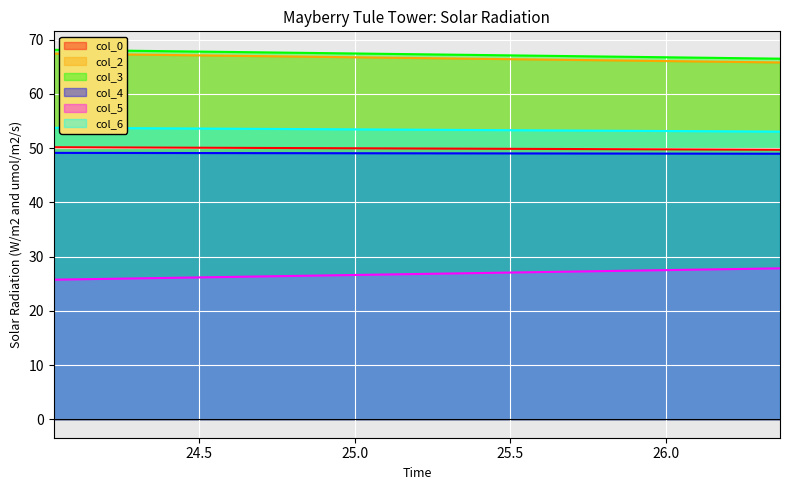

What is the greatest value displayed?

68.1